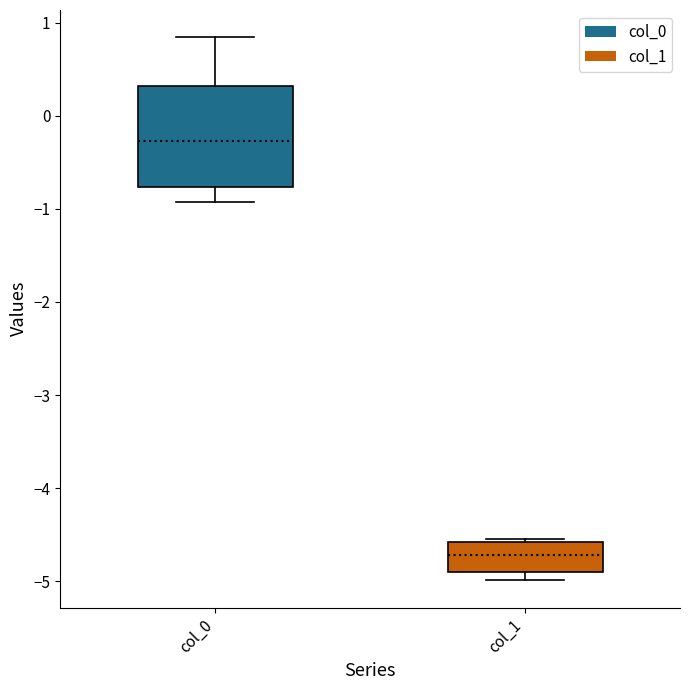

Which box is the tallest, from its lower edge to its upper edge?

col_0